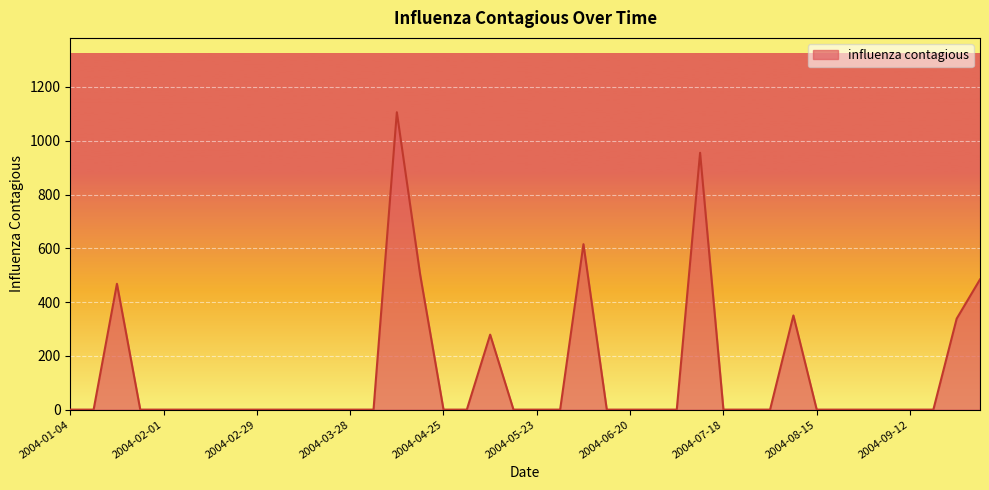

What is the greatest value displayed?

1106.1